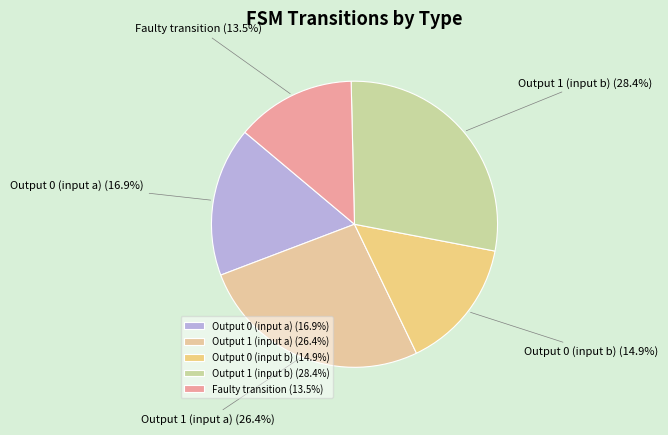

True or false: Faulty transition accounts for 4% of the total.

False